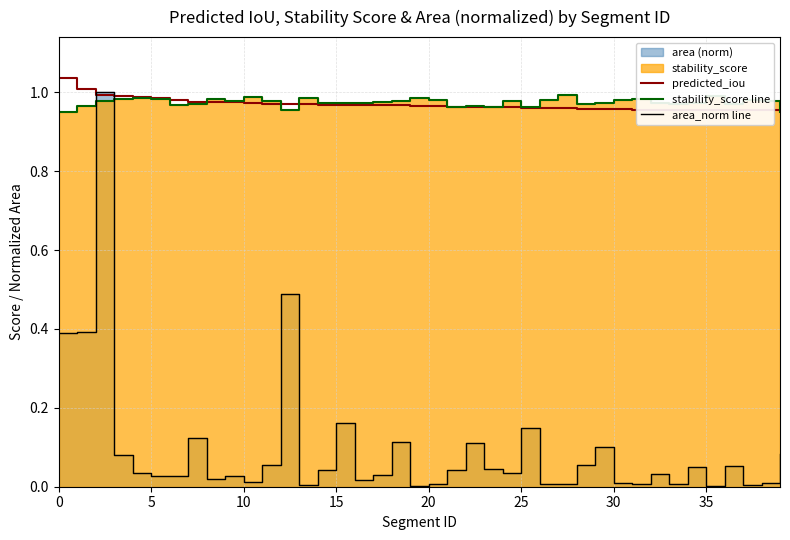

What is the label of the 10th point from the right?

30